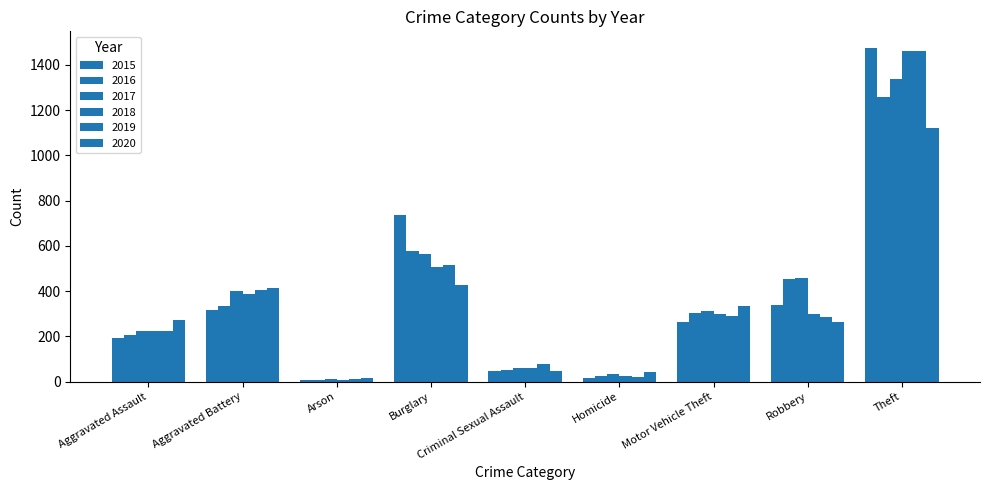

True or false: 2018 has a value of 7 at Arson.

True